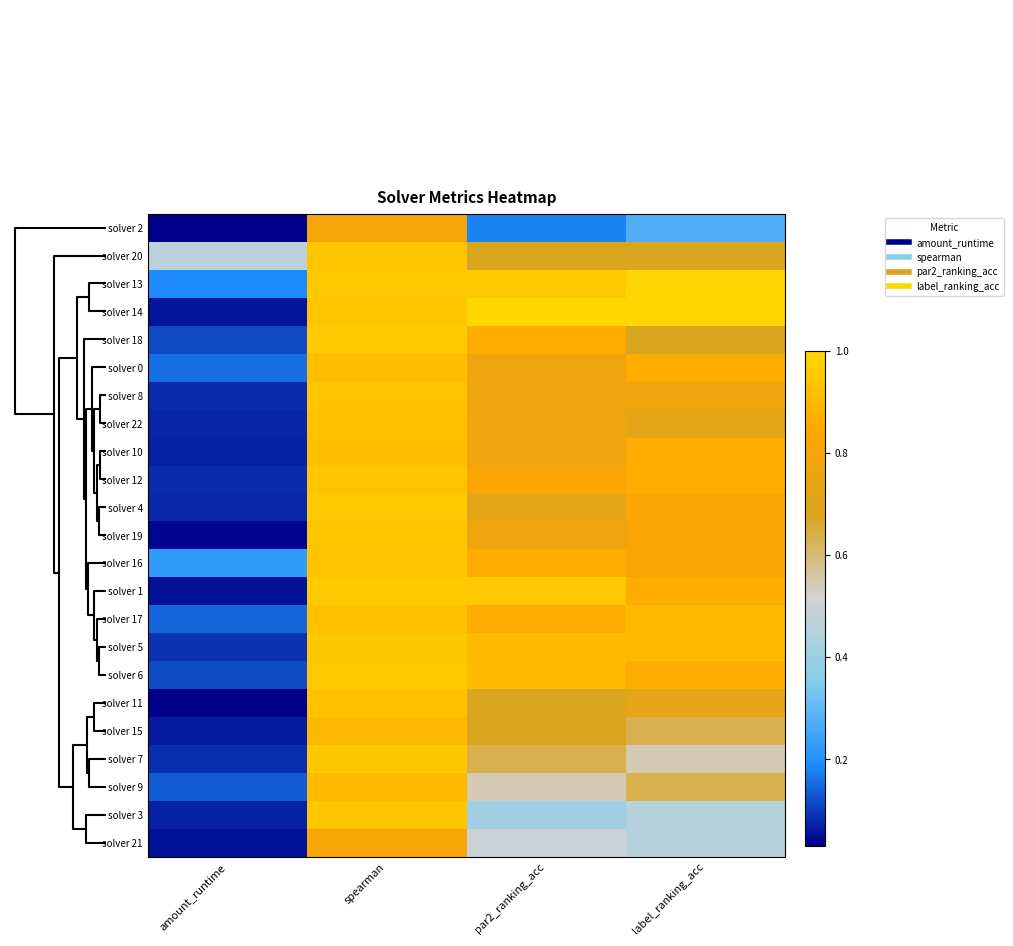

Reading left to right, extract all data points from this chart.

solver 2: amount_runtime=0.0	spearman=0.8	par2_ranking_acc=0.2	label_ranking_acc=0.3
solver 20: amount_runtime=0.5	spearman=0.9	par2_ranking_acc=0.7	label_ranking_acc=0.7
solver 13: amount_runtime=0.2	spearman=1.0	par2_ranking_acc=1.0	label_ranking_acc=1.0
solver 14: amount_runtime=0.1	spearman=0.9	par2_ranking_acc=1.0	label_ranking_acc=1.0
solver 18: amount_runtime=0.1	spearman=1.0	par2_ranking_acc=0.9	label_ranking_acc=0.7
solver 0: amount_runtime=0.2	spearman=0.9	par2_ranking_acc=0.8	label_ranking_acc=0.9
solver 8: amount_runtime=0.1	spearman=0.9	par2_ranking_acc=0.8	label_ranking_acc=0.8
solver 22: amount_runtime=0.1	spearman=0.9	par2_ranking_acc=0.8	label_ranking_acc=0.7
solver 10: amount_runtime=0.1	spearman=0.9	par2_ranking_acc=0.8	label_ranking_acc=0.9
solver 12: amount_runtime=0.1	spearman=0.9	par2_ranking_acc=0.8	label_ranking_acc=0.9
solver 4: amount_runtime=0.1	spearman=1.0	par2_ranking_acc=0.7	label_ranking_acc=0.8
solver 19: amount_runtime=0.0	spearman=0.9	par2_ranking_acc=0.8	label_ranking_acc=0.8
solver 16: amount_runtime=0.2	spearman=0.9	par2_ranking_acc=0.9	label_ranking_acc=0.8
solver 1: amount_runtime=0.1	spearman=1.0	par2_ranking_acc=1.0	label_ranking_acc=0.9
solver 17: amount_runtime=0.1	spearman=0.9	par2_ranking_acc=0.9	label_ranking_acc=0.9
solver 5: amount_runtime=0.1	spearman=0.9	par2_ranking_acc=0.9	label_ranking_acc=0.9
solver 6: amount_runtime=0.1	spearman=1.0	par2_ranking_acc=0.9	label_ranking_acc=0.9
solver 11: amount_runtime=0.0	spearman=0.9	par2_ranking_acc=0.7	label_ranking_acc=0.7
solver 15: amount_runtime=0.1	spearman=0.9	par2_ranking_acc=0.7	label_ranking_acc=0.6
solver 7: amount_runtime=0.1	spearman=0.9	par2_ranking_acc=0.6	label_ranking_acc=0.5
solver 9: amount_runtime=0.1	spearman=0.9	par2_ranking_acc=0.5	label_ranking_acc=0.6
solver 3: amount_runtime=0.1	spearman=0.9	par2_ranking_acc=0.4	label_ranking_acc=0.5
solver 21: amount_runtime=0.1	spearman=0.8	par2_ranking_acc=0.5	label_ranking_acc=0.5